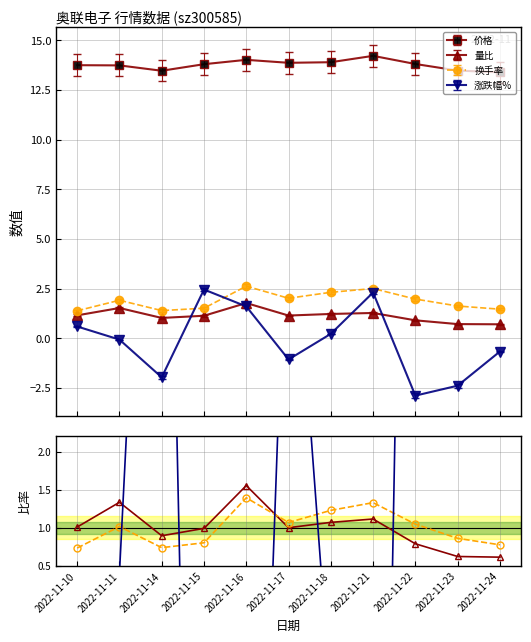

Rank the categories by 量比 value from highest to lowest.

2022-11-16, 2022-11-11, 2022-11-21, 2022-11-18, 2022-11-10, 2022-11-17, 2022-11-15, 2022-11-14, 2022-11-22, 2022-11-23, 2022-11-24